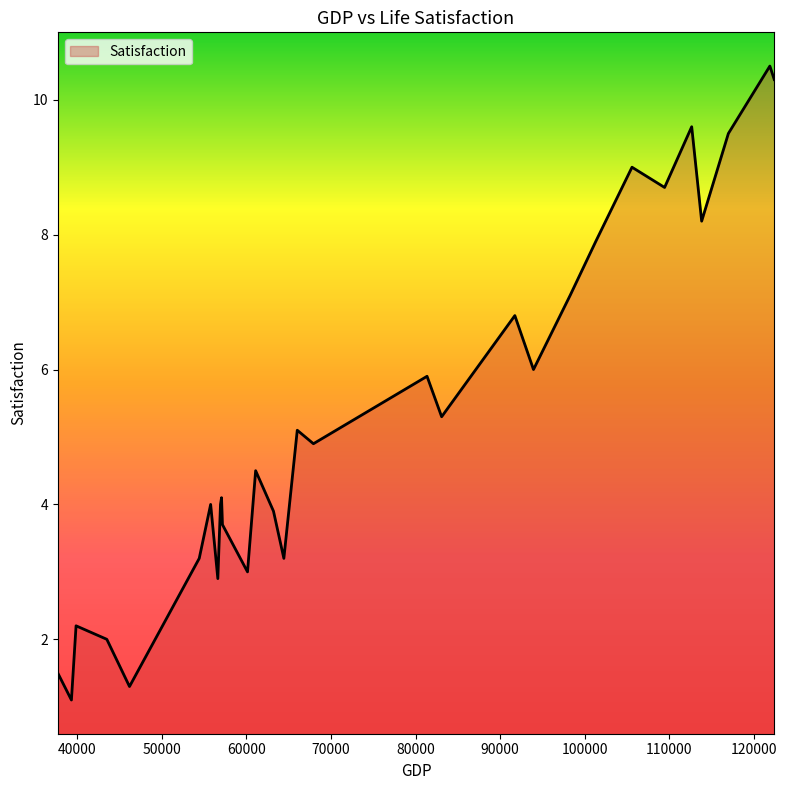

What is the smallest value displayed?

1.1